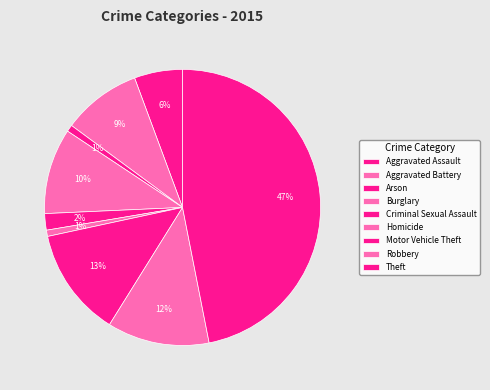

To the nearest percent, what is the average slice percentage?

11%